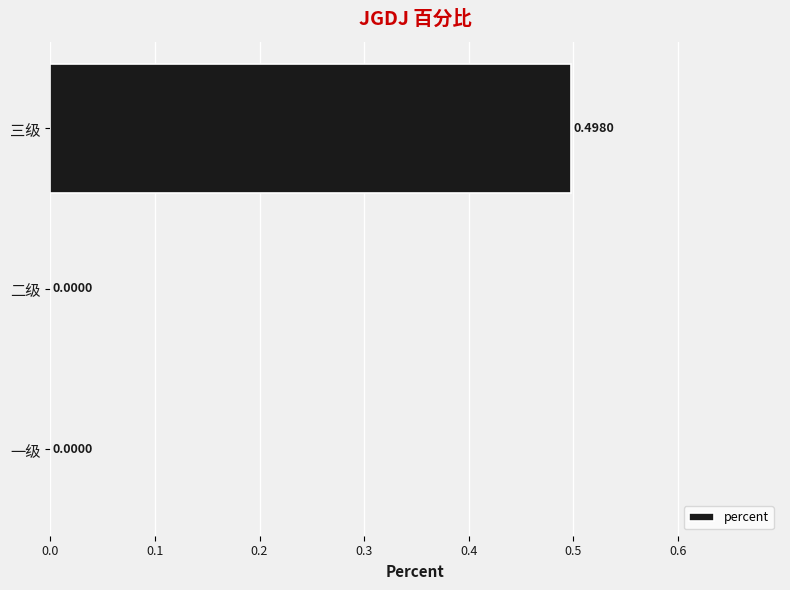

Between 三级 and 一级, which is larger?

三级